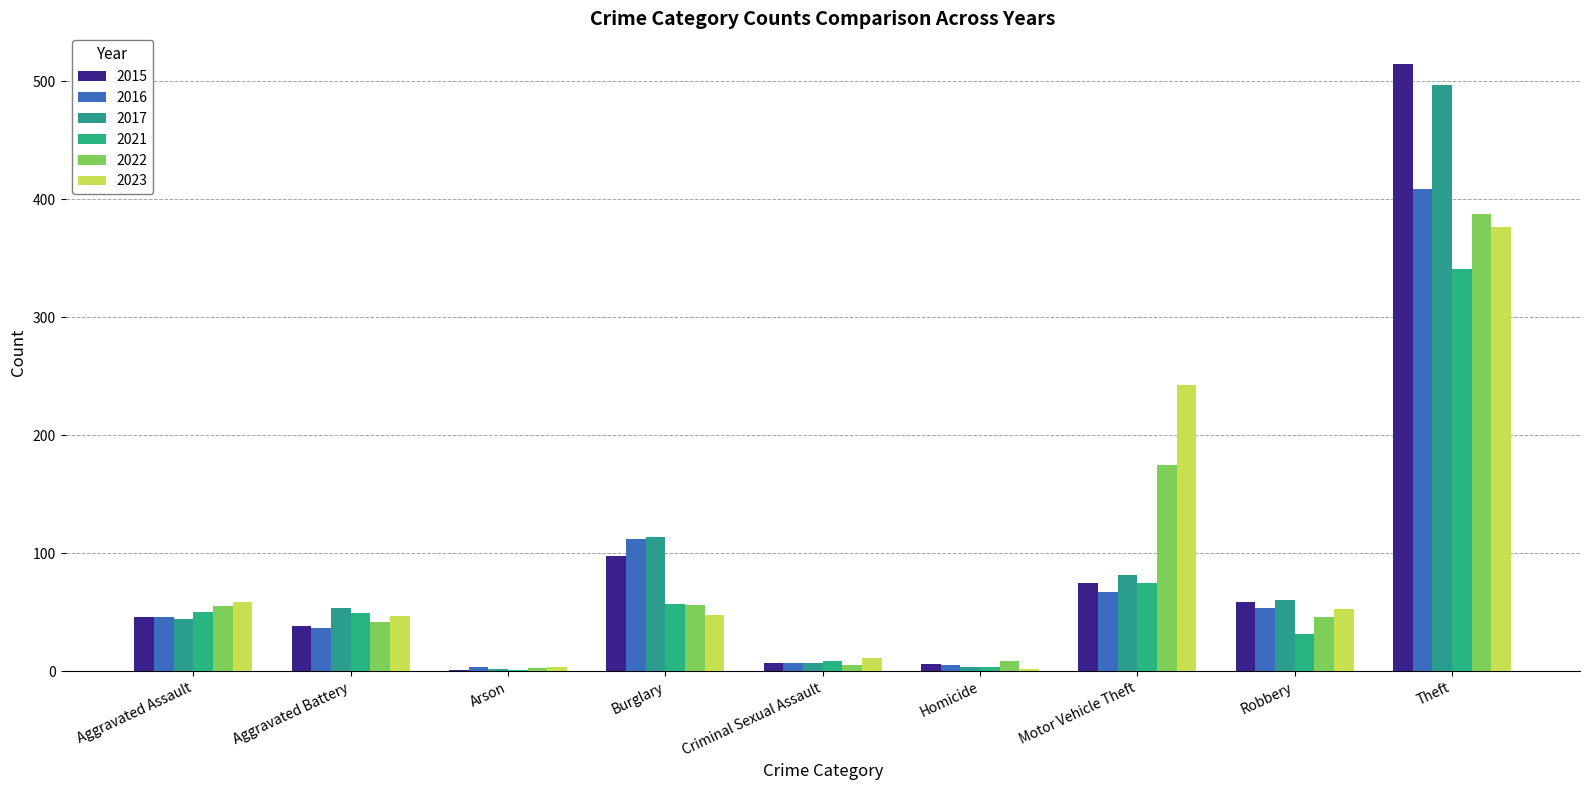

How many groups of bars are there?

9